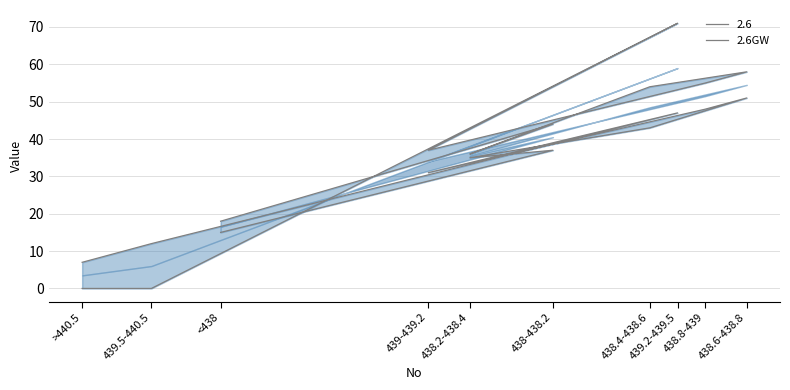

How many values are below 44?

5